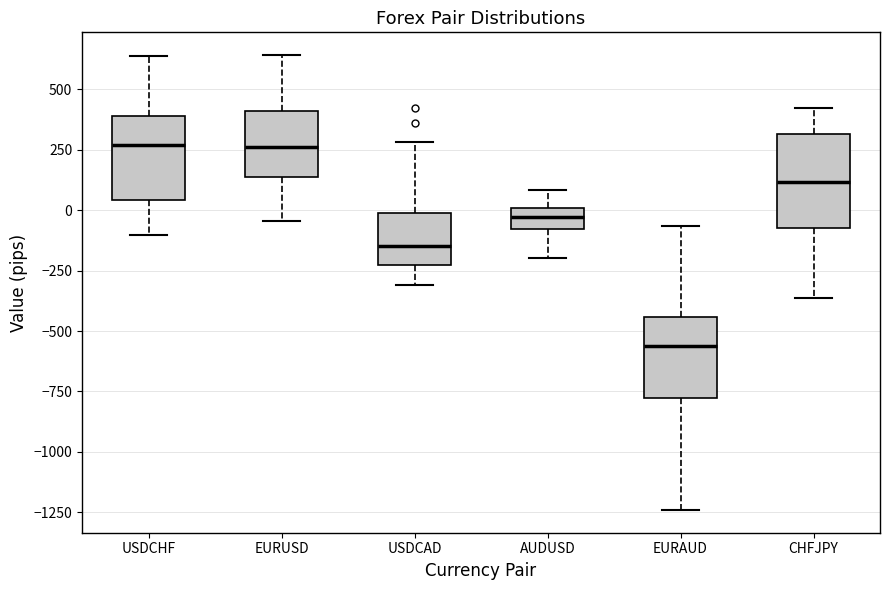

Which box's median line is the lowest?

EURAUD